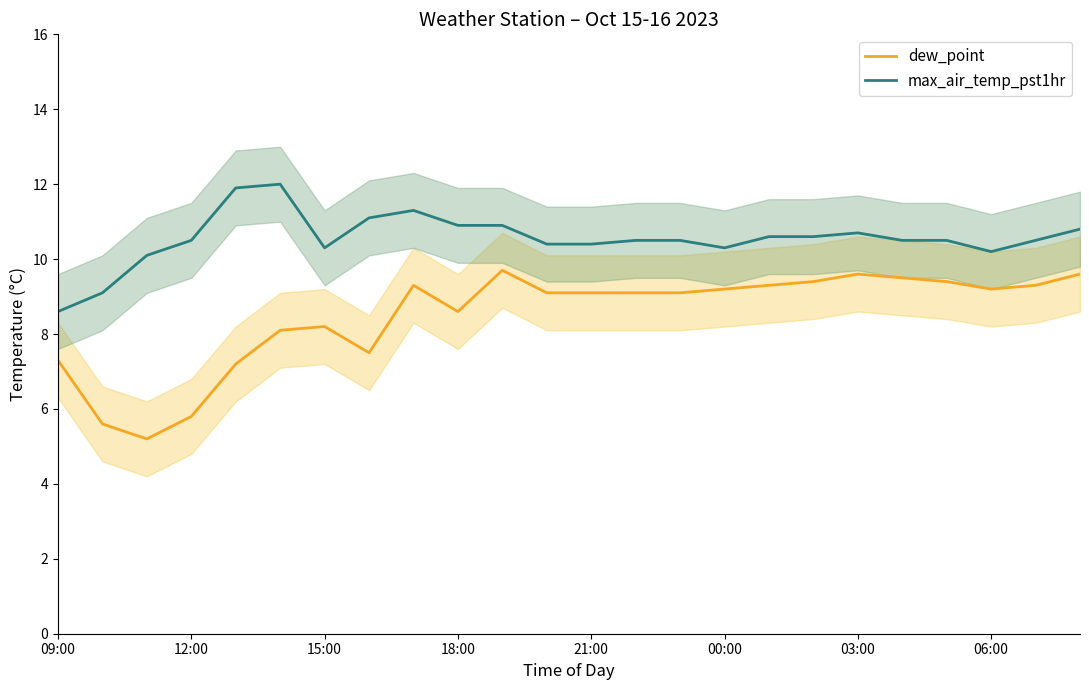

Is it true that max_air_temp_pst1hr equals 10.5 at 14?

True